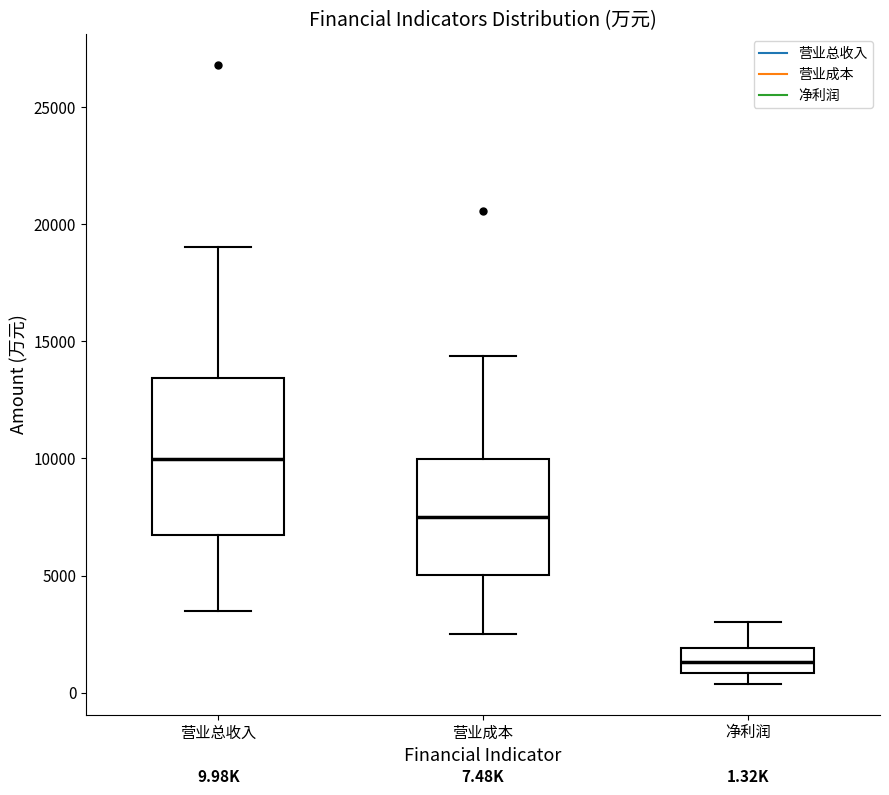

Which box is the tallest, from its lower edge to its upper edge?

营业总收入